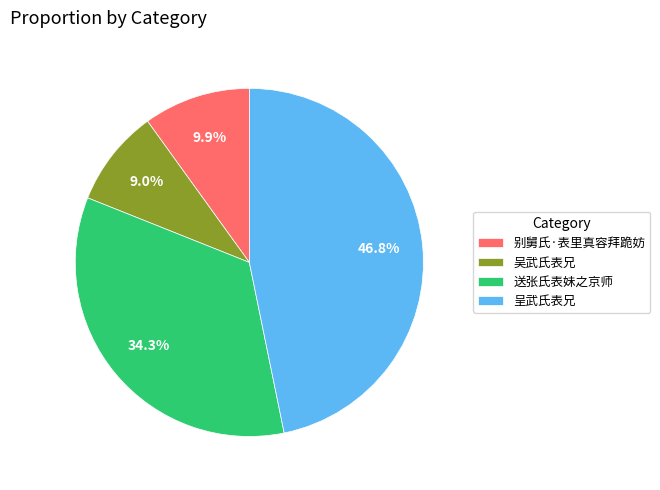

Approximately how many times larger is the value at 吴武氏表兄 compared to 送张氏表妹之京师?

0.3